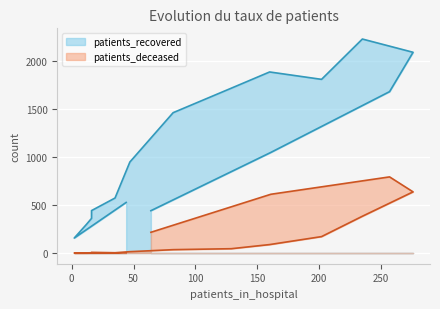

Where does the patients_recovered series first go above 1048?

50-54